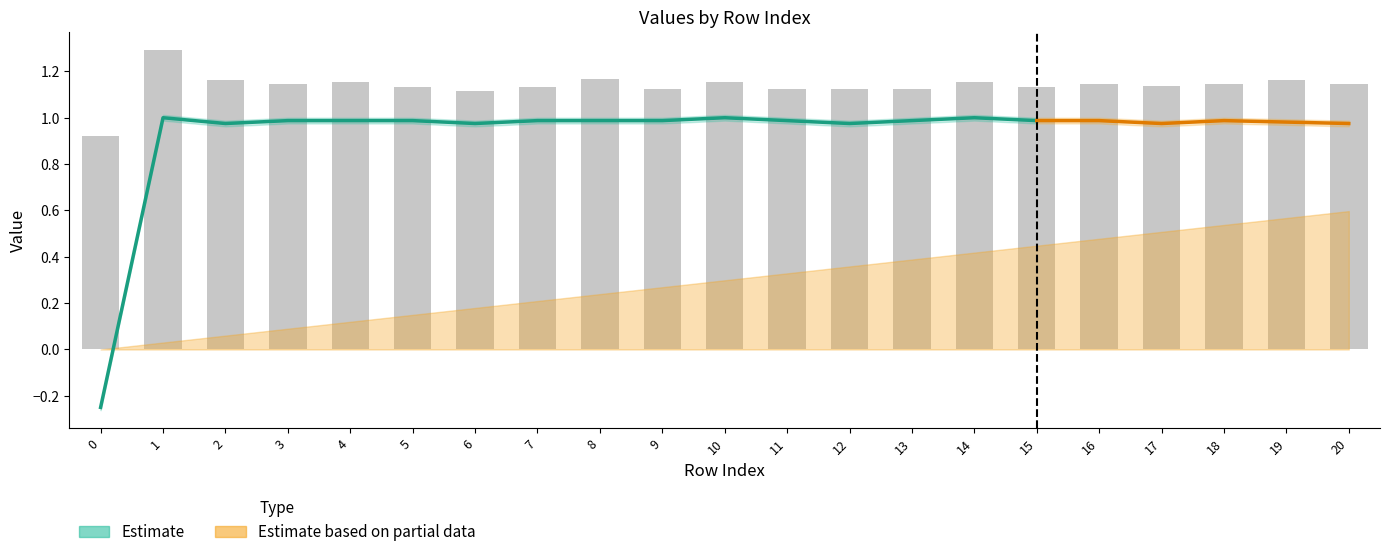

Is it true that col_10 equals 0.0 at 16?

False